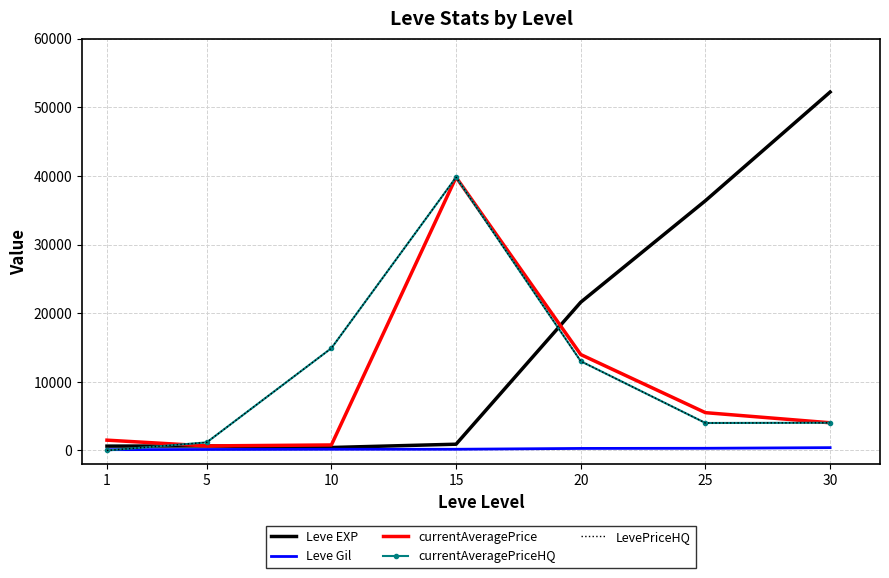

How many lines are shown in the chart?

5